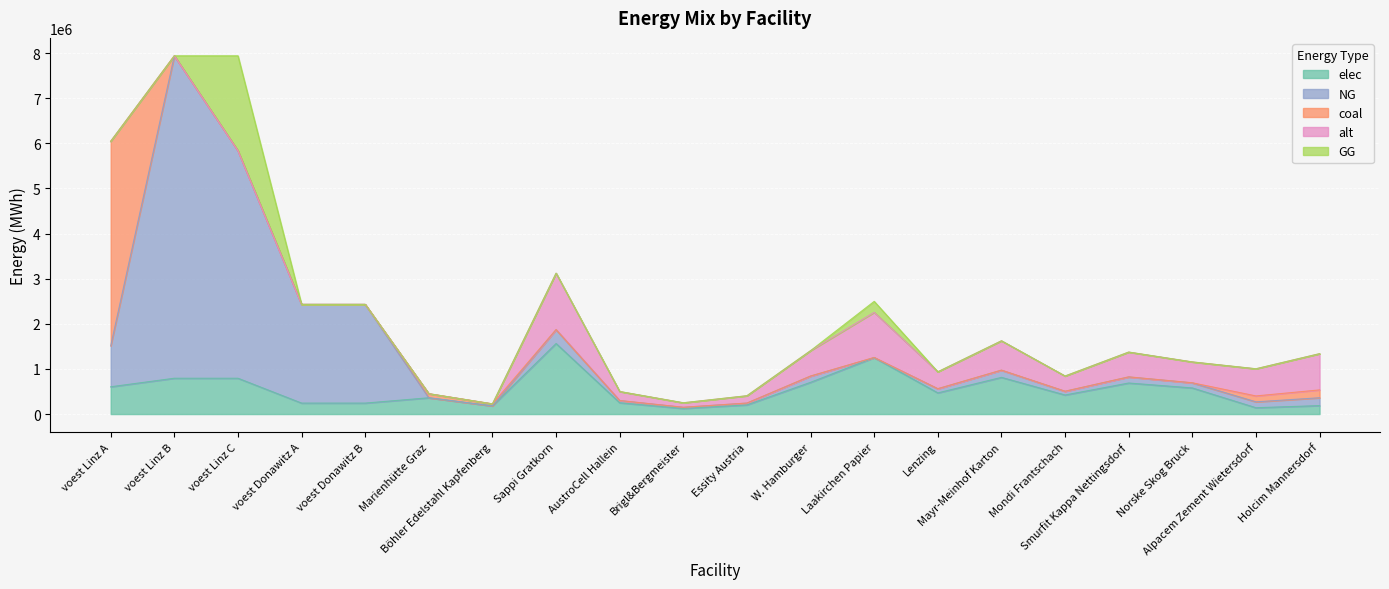

What are all the series names shown in the legend?

elec, NG, coal, alt, GG